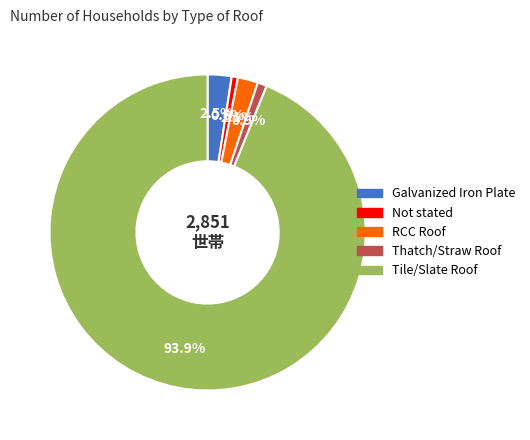

Which slice is the largest?

Tile/Slate Roof